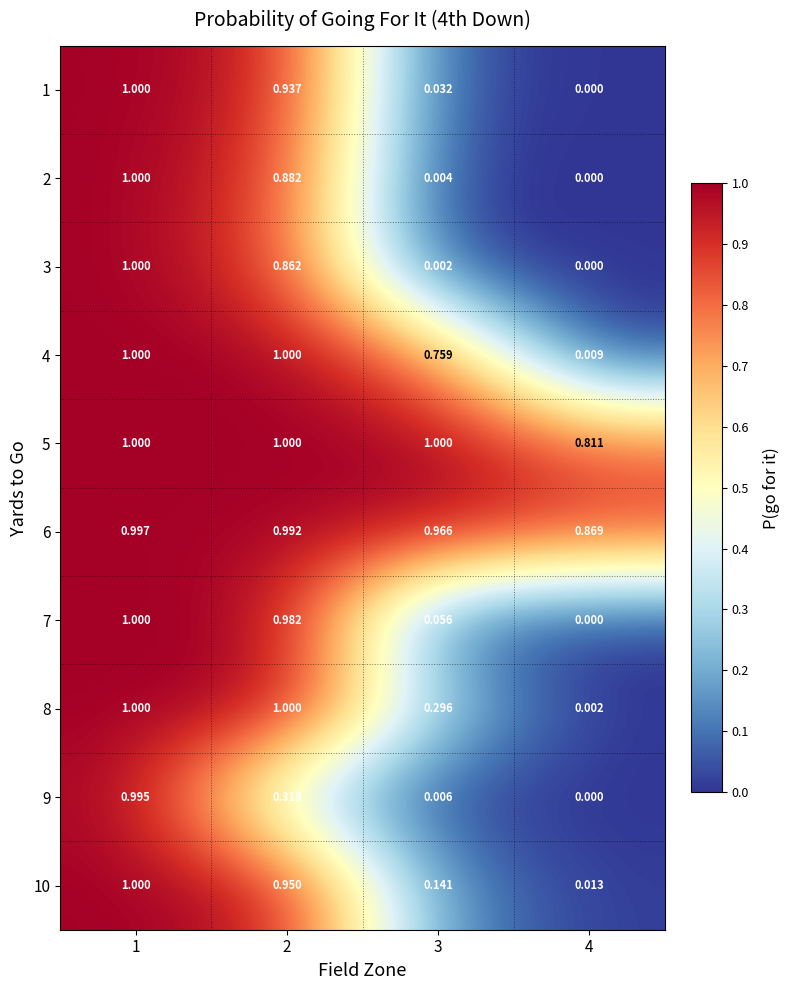

How many data points does each series have?

4